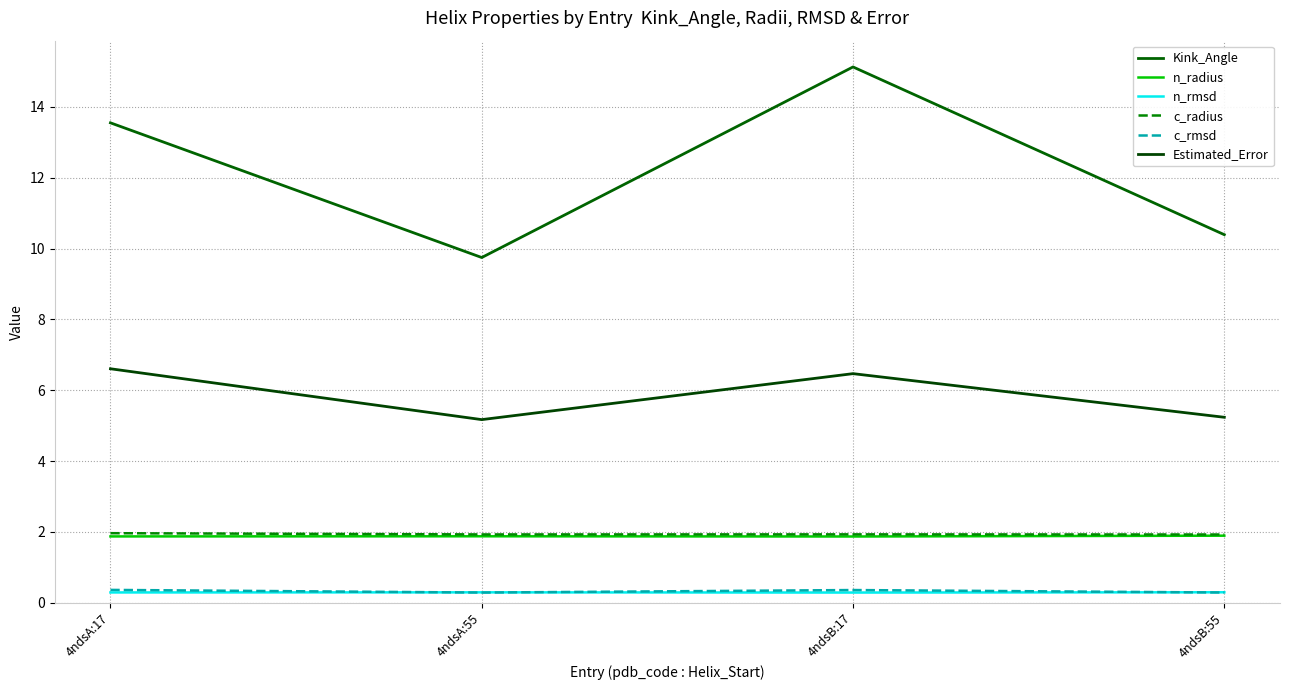

Count the number of data series in this chart.

6